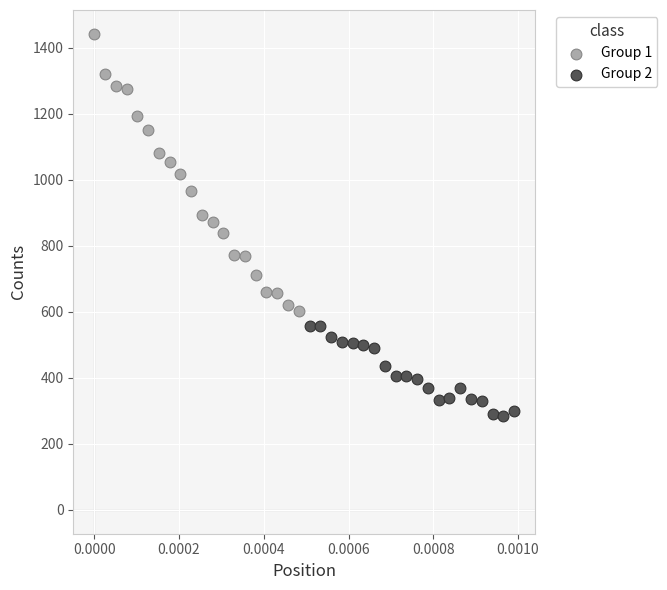

Which series reaches the maximum Y coordinate?

Group 1